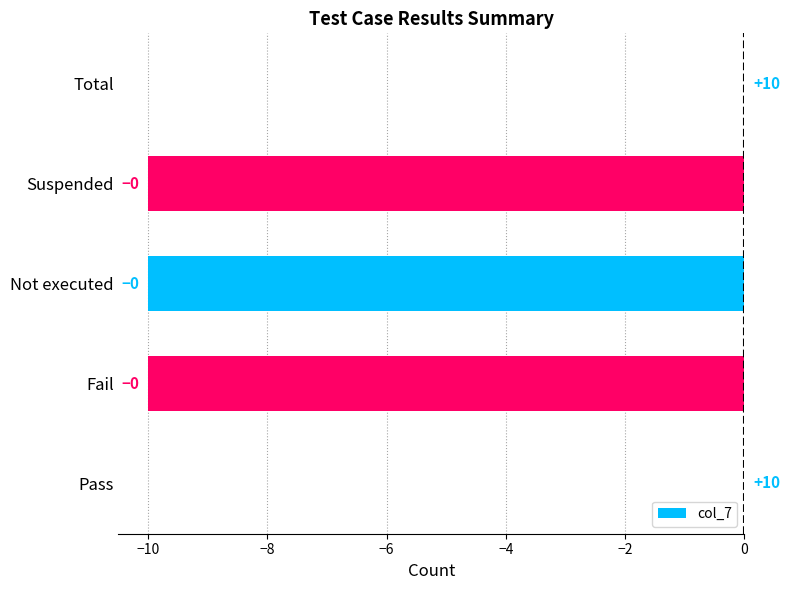

What is the change in value from Pass to Suspended?

-10